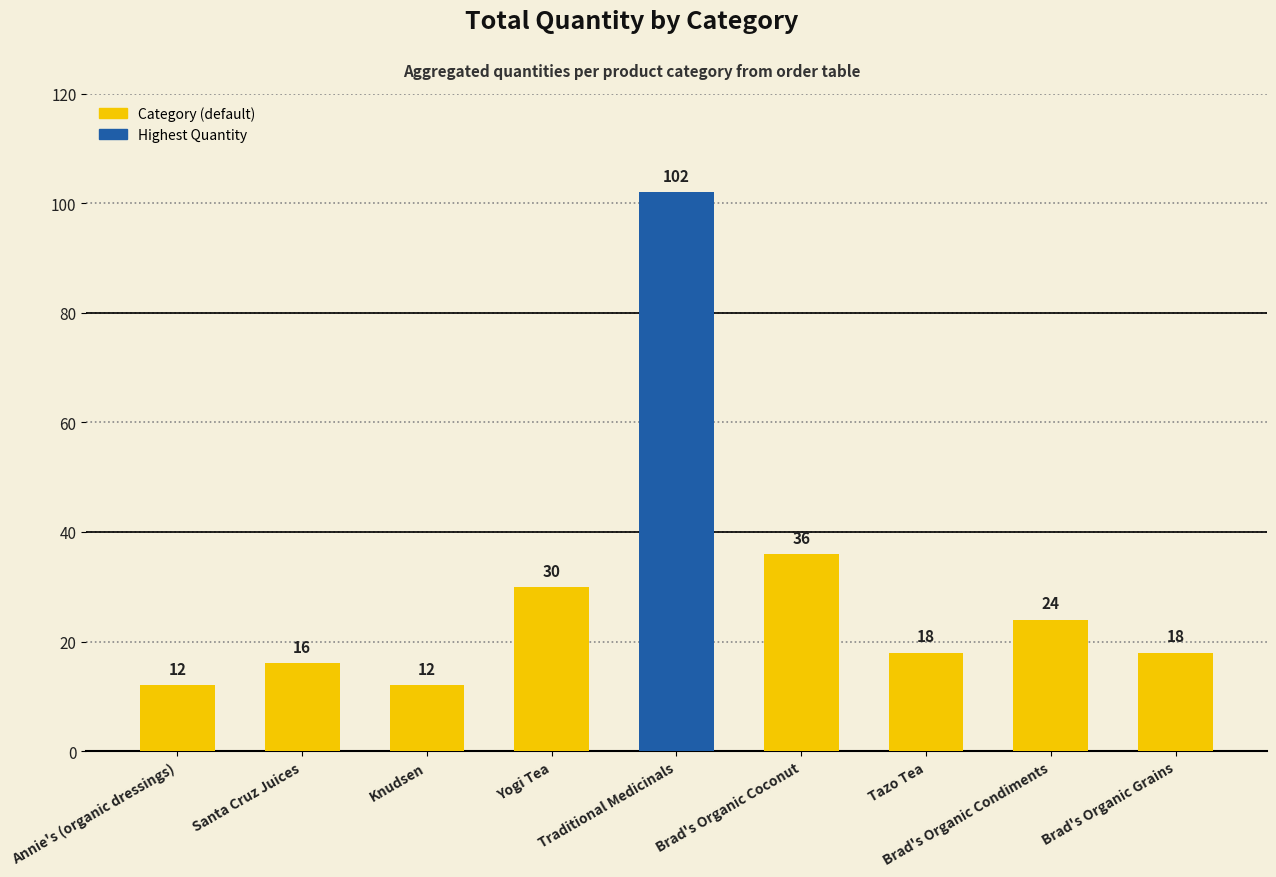

Read the value at Brad's Organic Coconut, to the nearest 10.

40